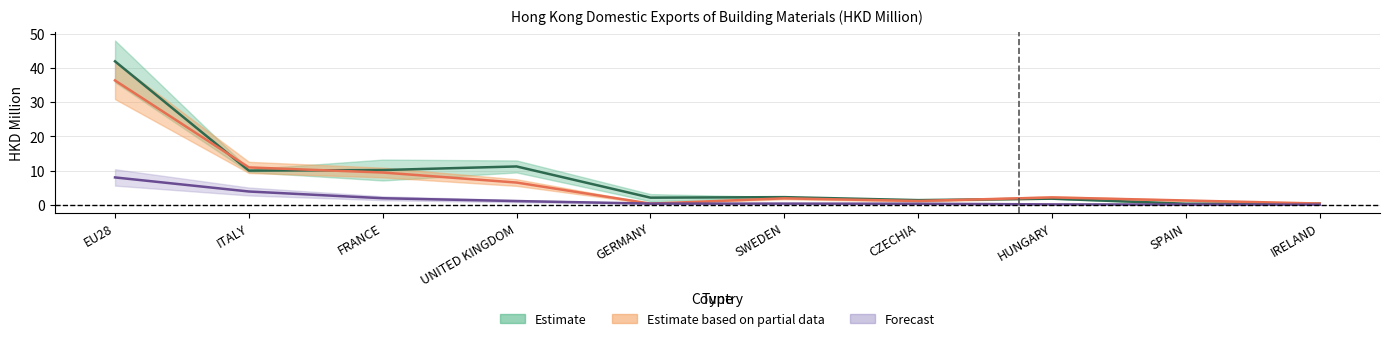

At which category does 201712 reach its first local valley?

ITALY